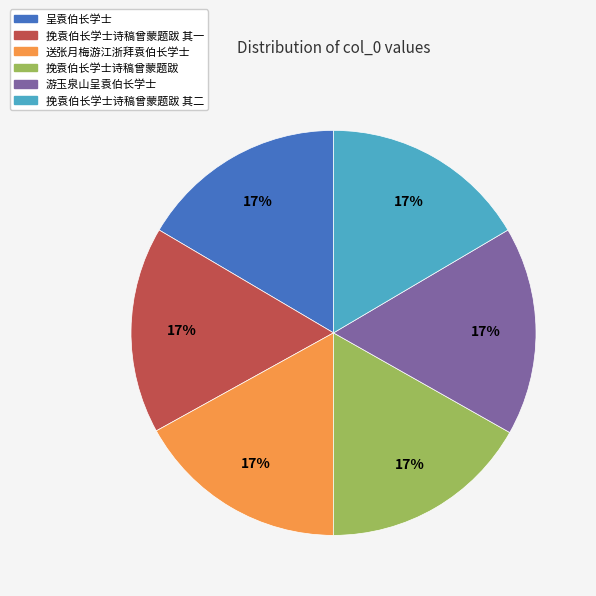

True or false: 游玉泉山呈袁伯长学士 accounts for 17% of the total.

True